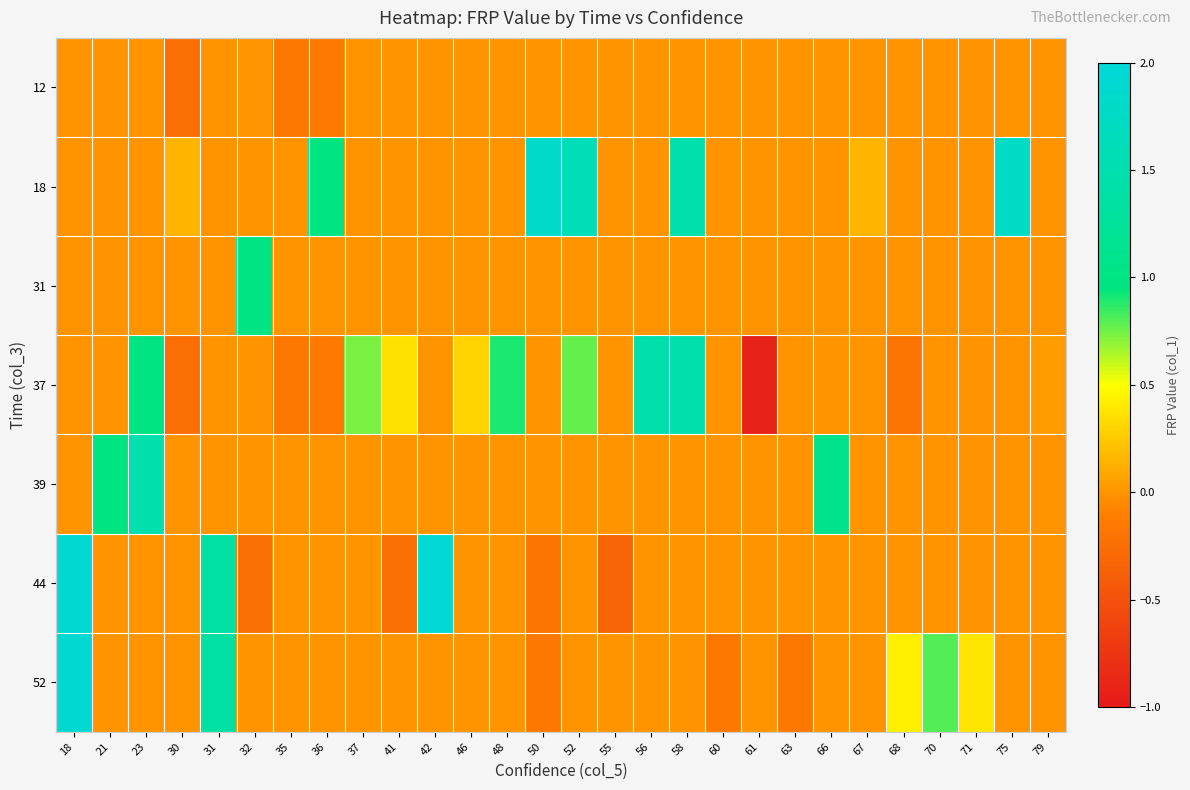

Reading right to left, what are all the values shown in this chart?

12: 79=0.0	75=0.0	71=0.0	70=0.0	68=0.0	67=0.0	66=0.0	63=0.0	61=0.0	60=0.0	58=0.0	56=0.0	55=0.0	52=0.0	50=0.0	48=0.0	46=0.0	42=0.0	41=0.0	37=0.0	36=-0.1	35=-0.2	32=0.0	31=0.0	30=-0.2	23=0.0	21=0.0	18=0.0
18: 79=0.0	75=1.8	71=0.0	70=0.0	68=0.0	67=0.1	66=0.0	63=0.0	61=0.0	60=0.0	58=1.5	56=0.0	55=0.0	52=1.6	50=1.8	48=0.0	46=0.0	42=0.0	41=0.0	37=0.0	36=1.0	35=0.0	32=0.0	31=0.0	30=0.1	23=0.0	21=0.0	18=0.0
31: 79=0.0	75=0.0	71=0.0	70=0.0	68=0.0	67=0.0	66=0.0	63=0.0	61=0.0	60=0.0	58=0.0	56=0.0	55=0.0	52=0.0	50=0.0	48=0.0	46=0.0	42=0.0	41=0.0	37=0.0	36=0.0	35=0.0	32=1.0	31=0.0	30=0.0	23=0.0	21=0.0	18=0.0
37: 79=0.0	75=0.0	71=0.0	70=0.0	68=-0.2	67=0.0	66=0.0	63=0.0	61=-0.9	60=0.0	58=1.5	56=1.5	55=0.0	52=0.8	50=0.0	48=0.9	46=0.3	42=0.0	41=0.4	37=0.7	36=-0.1	35=-0.2	32=0.0	31=0.0	30=-0.2	23=1.0	21=0.0	18=0.0
39: 79=0.0	75=0.0	71=0.0	70=0.0	68=0.0	67=0.0	66=1.1	63=0.0	61=0.0	60=0.0	58=0.0	56=0.0	55=0.0	52=0.0	50=0.0	48=0.0	46=0.0	42=0.0	41=0.0	37=0.0	36=0.0	35=0.0	32=0.0	31=0.0	30=0.0	23=1.5	21=1.0	18=0.0
44: 79=0.0	75=0.0	71=0.0	70=0.0	68=0.0	67=0.0	66=0.0	63=0.0	61=0.0	60=0.0	58=0.0	56=0.0	55=-0.3	52=0.0	50=-0.2	48=0.0	46=0.0	42=1.9	41=-0.2	37=0.0	36=0.0	35=0.0	32=-0.2	31=1.4	30=0.0	23=0.0	21=0.0	18=1.9
52: 79=0.0	75=0.0	71=0.4	70=0.8	68=0.4	67=0.0	66=0.0	63=-0.2	61=0.0	60=-0.2	58=0.0	56=0.0	55=0.0	52=0.0	50=-0.2	48=0.0	46=0.0	42=0.0	41=0.0	37=0.0	36=0.0	35=0.0	32=0.0	31=1.4	30=0.0	23=0.0	21=0.0	18=1.9